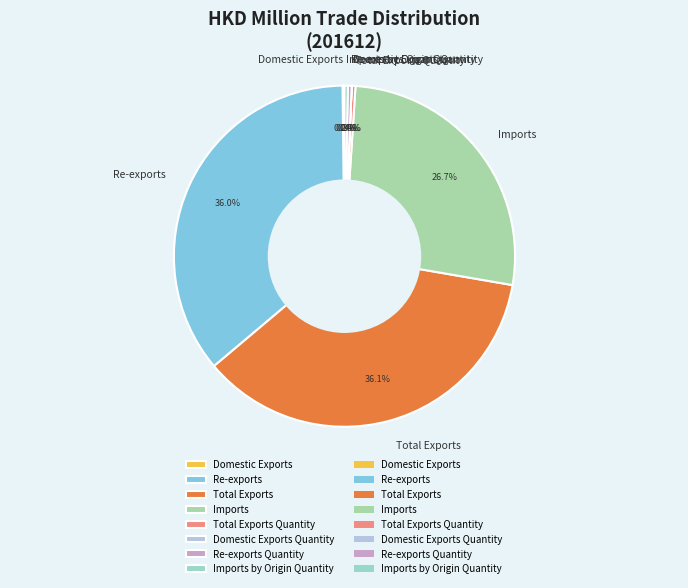

How much of the chart is everything except Total Exports Quantity?

99.6%